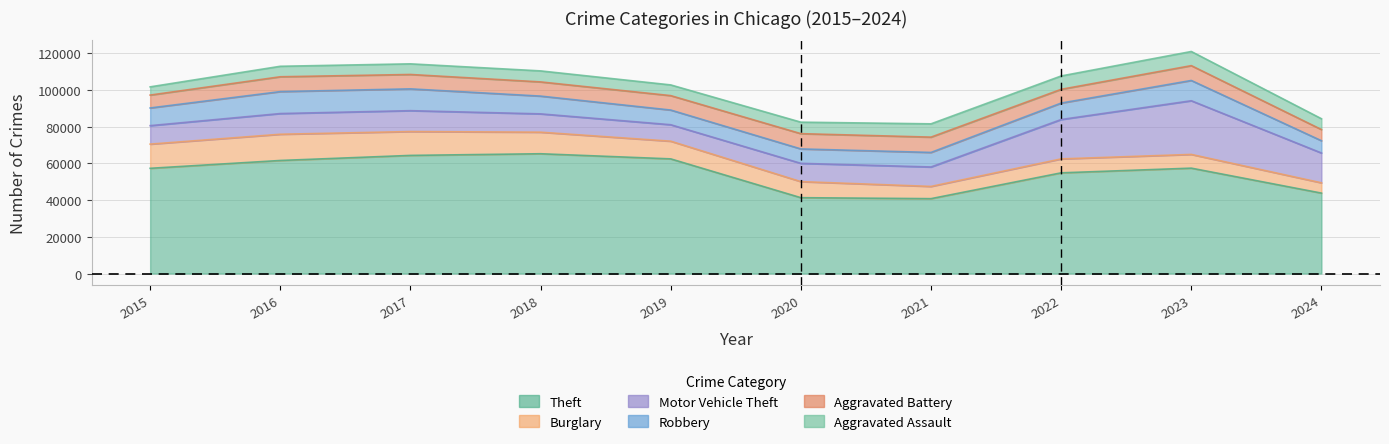

What are all the series names shown in the legend?

Theft, Burglary, Motor Vehicle Theft, Robbery, Aggravated Battery, Aggravated Assault